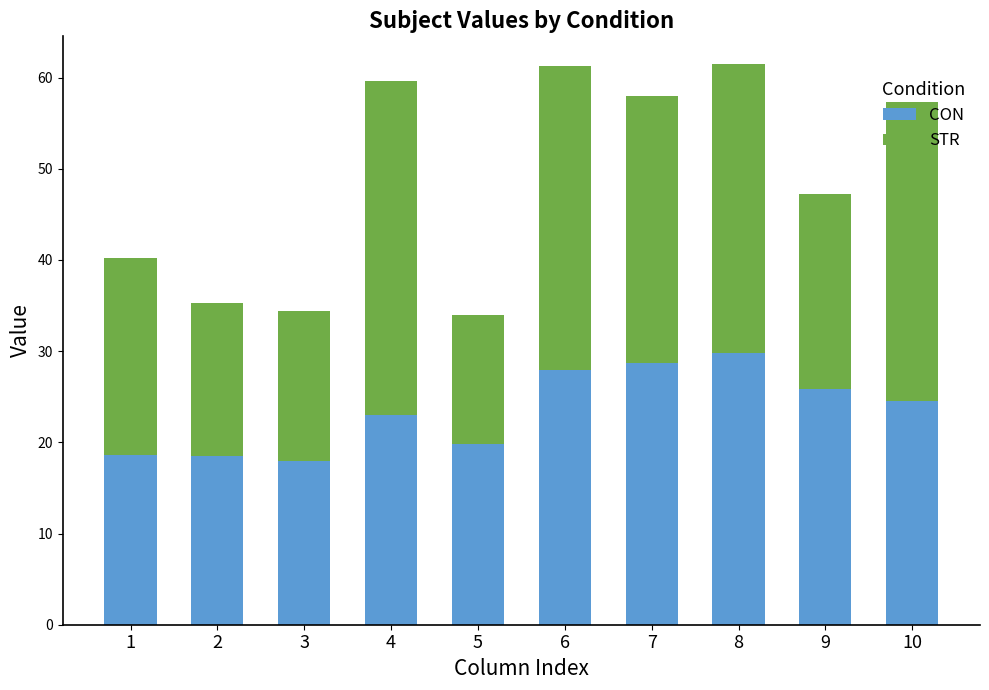

Is it true that CON equals 28.7 at 7?

True